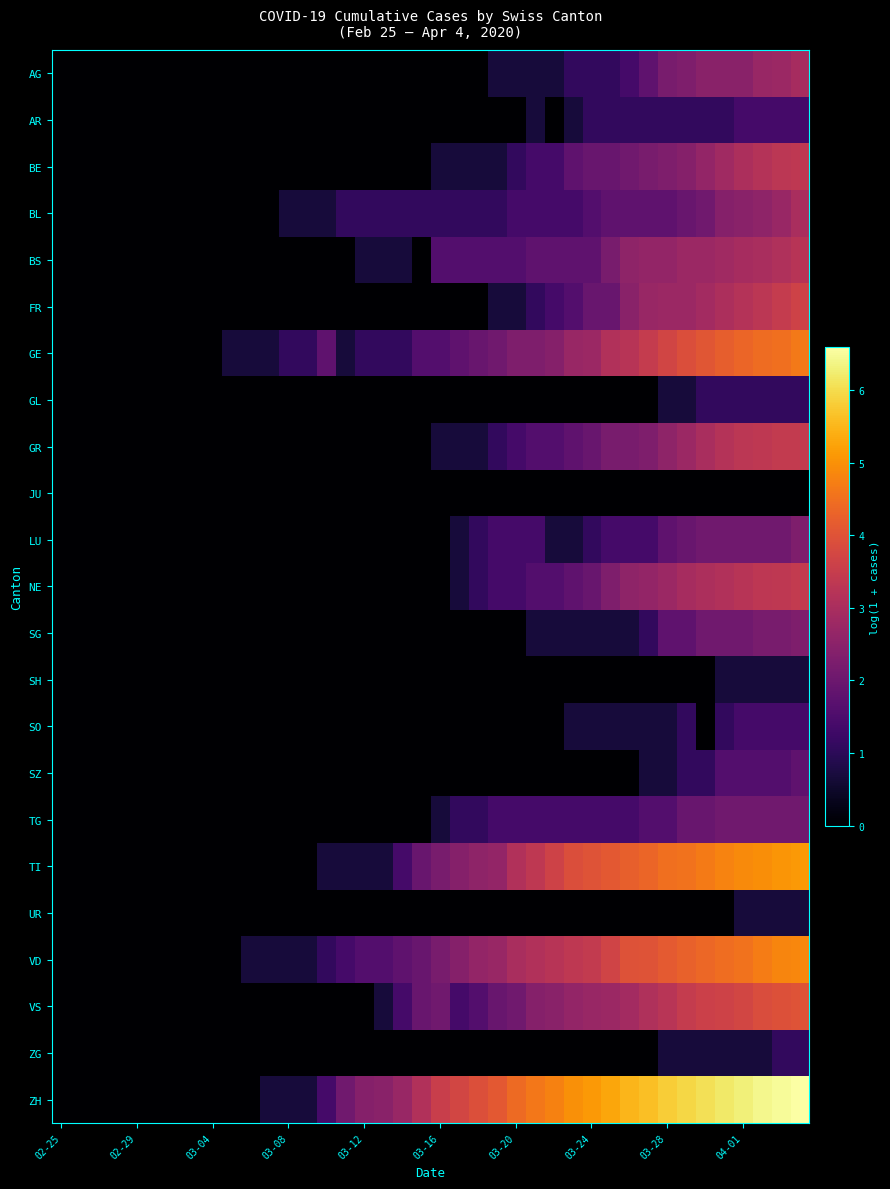

Which series has the largest total across all categories?

ZH